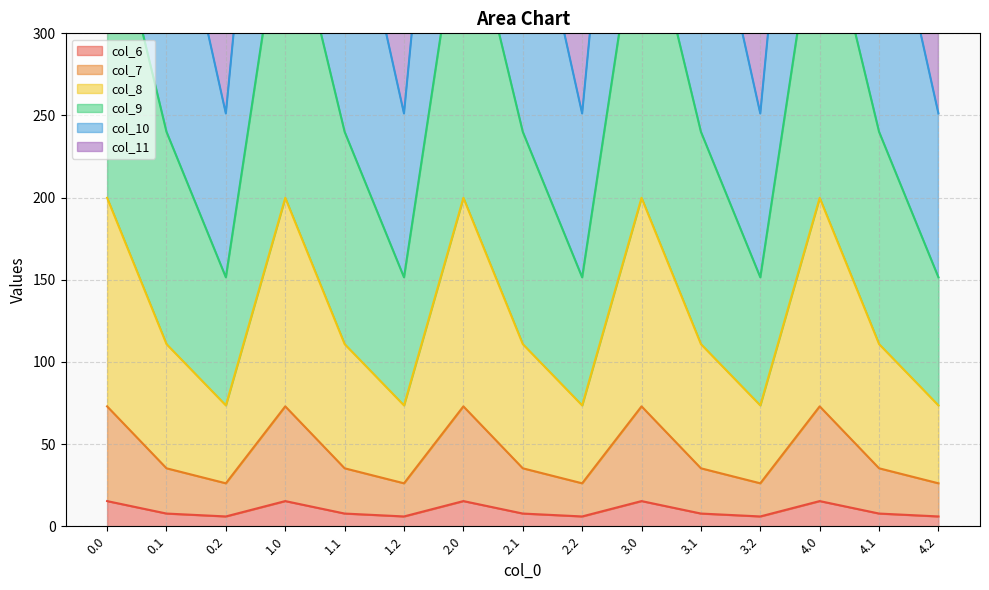

What is the minimum value shown in the chart?

6.0